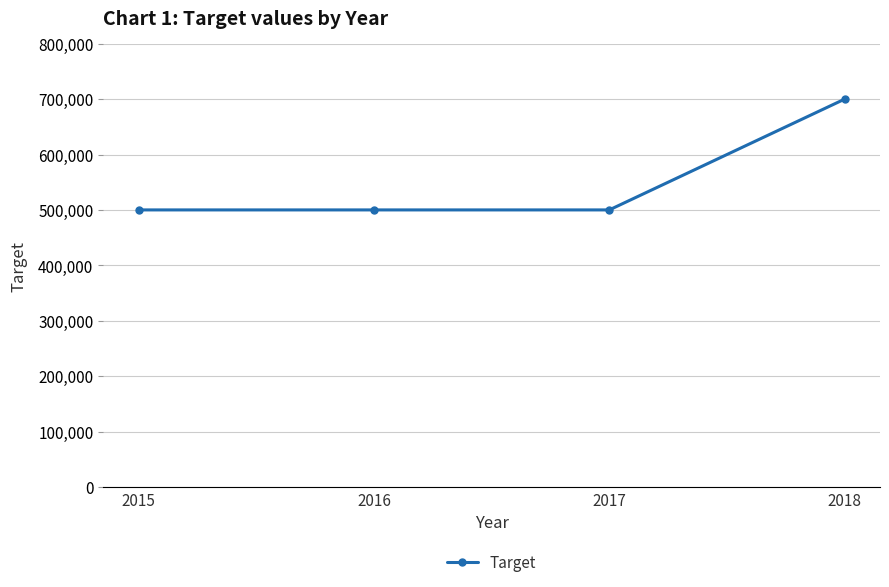

Reading left to right, transcribe all the data shown in this chart.

500000	500000	500000	700000